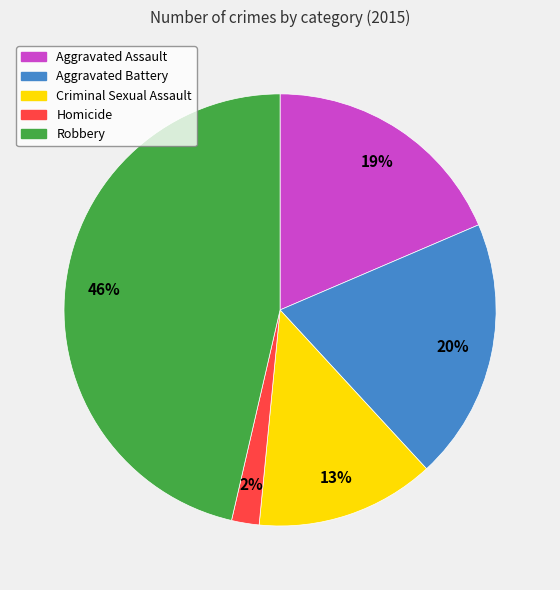

Which slice is the smallest?

Homicide